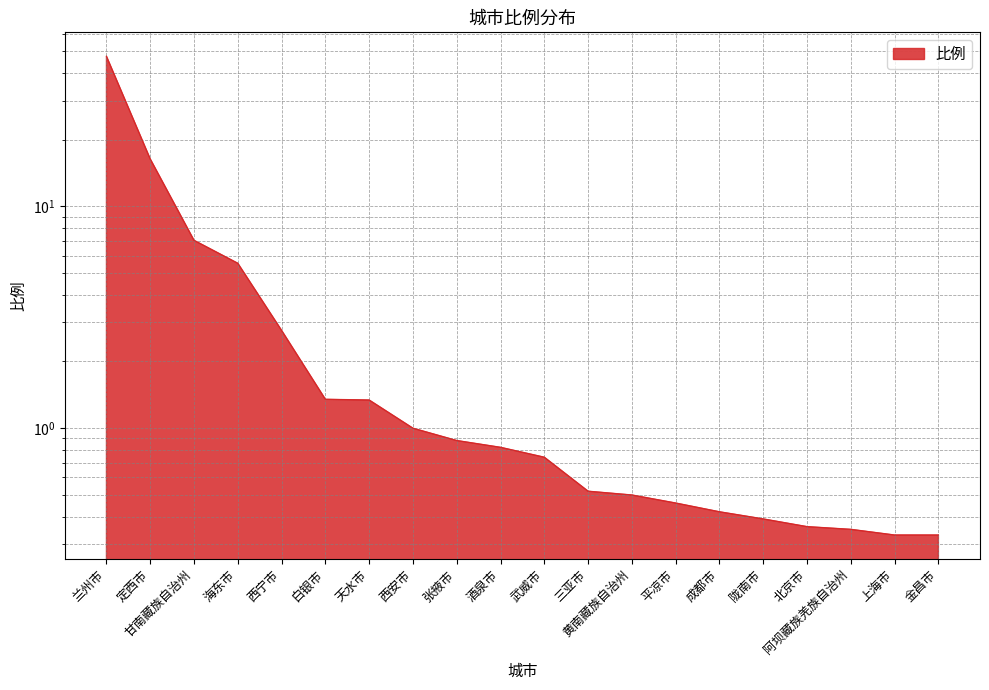

Reading left to right, transcribe all the data shown in this chart.

兰州市=47.5	定西市=16.4	甘南藏族自治州=7.0	海东市=5.5	西宁市=2.8	白银市=1.4	天水市=1.3	西安市=1.0	张掖市=0.9	酒泉市=0.8	武威市=0.7	三亚市=0.5	黄南藏族自治州=0.5	平凉市=0.5	成都市=0.4	陇南市=0.4	北京市=0.4	阿坝藏族羌族自治州=0.3	上海市=0.3	金昌市=0.3